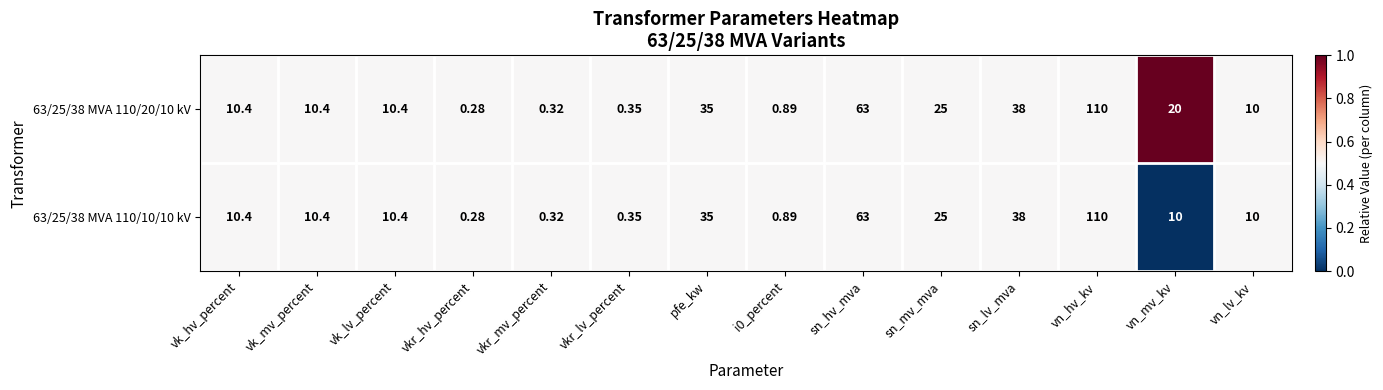

Which category has the lowest value in the 63/25/38 MVA 110/10/10 kV series?

vkr_hv_percent